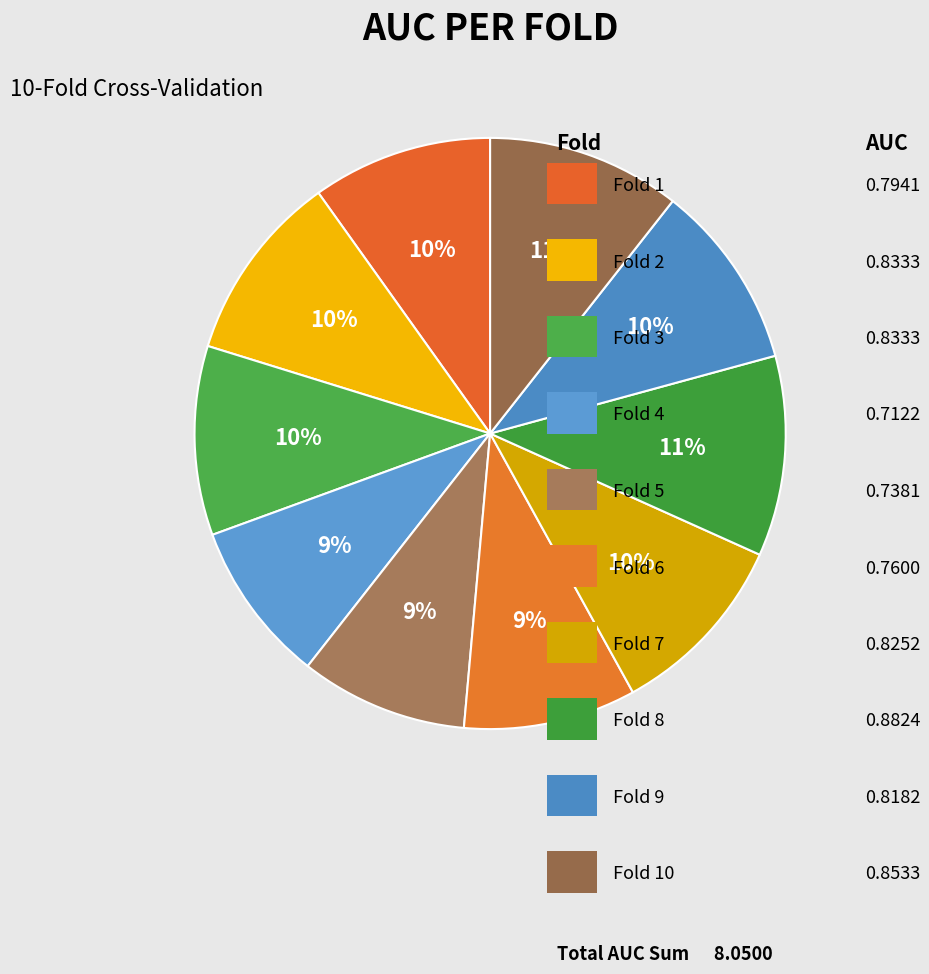

Which slice is the largest?

Fold 8